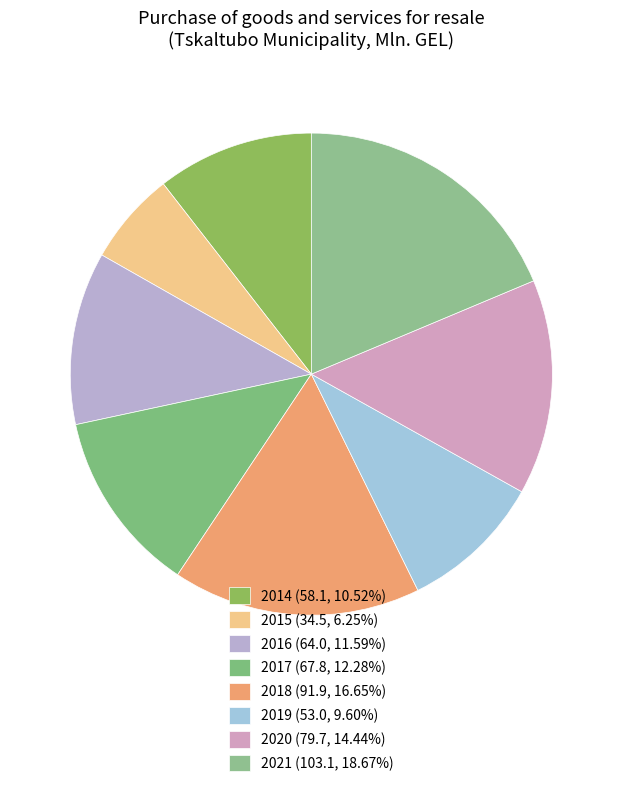

What percentage is NOT represented by 2014?

89.5%